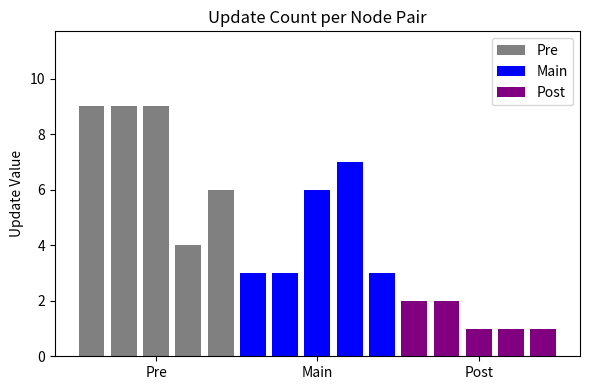

What is the difference between the maximum and minimum values?

8